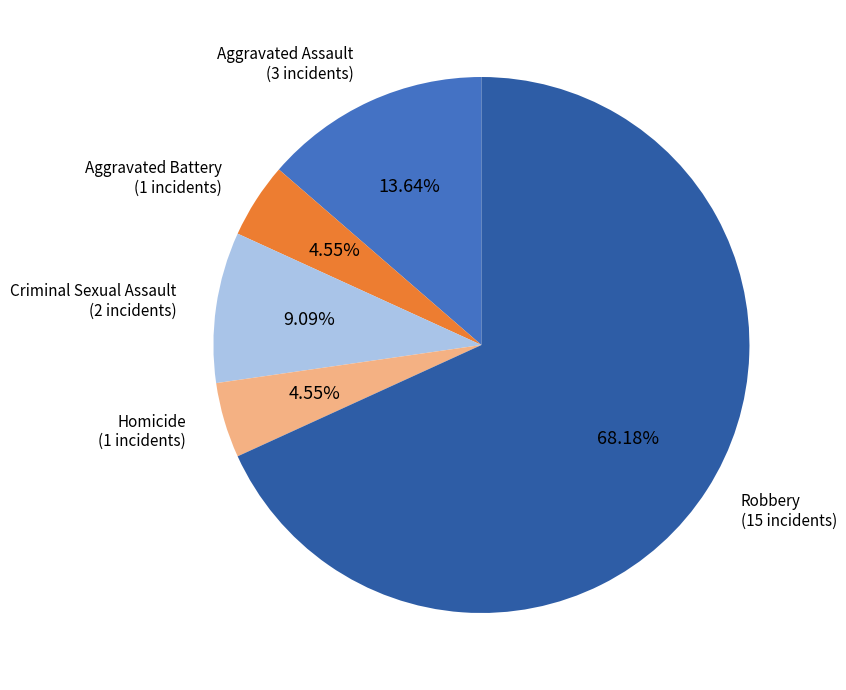

Is there any slice that represents more than half of the pie?

Yes